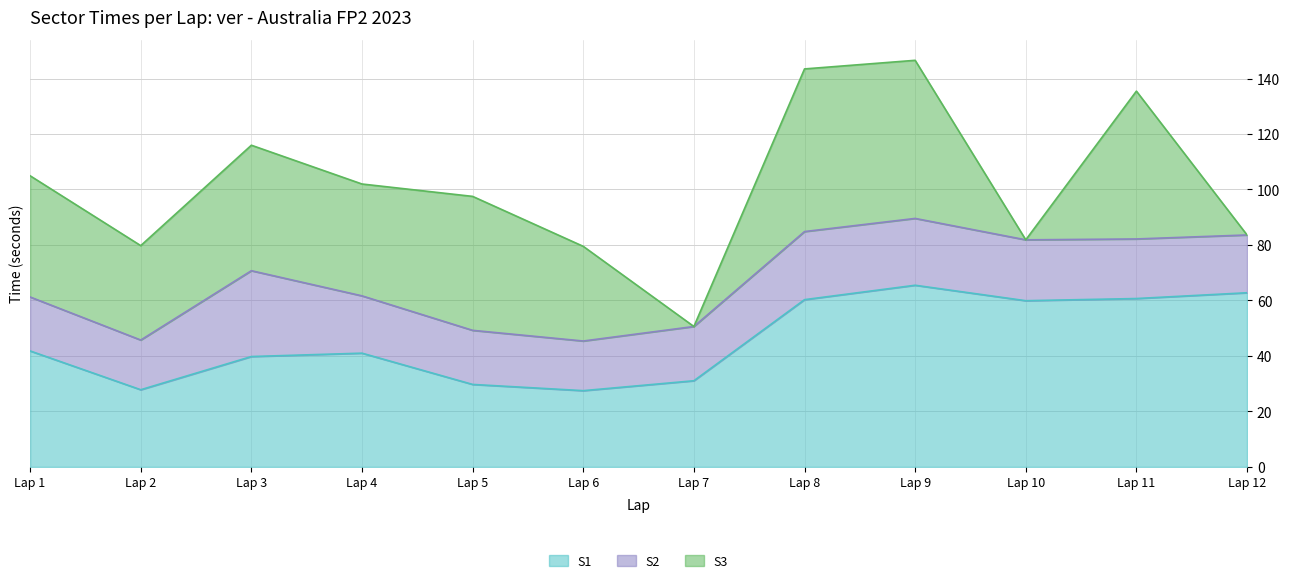

True or false: S2 has more than 0 interior local peaks.

True